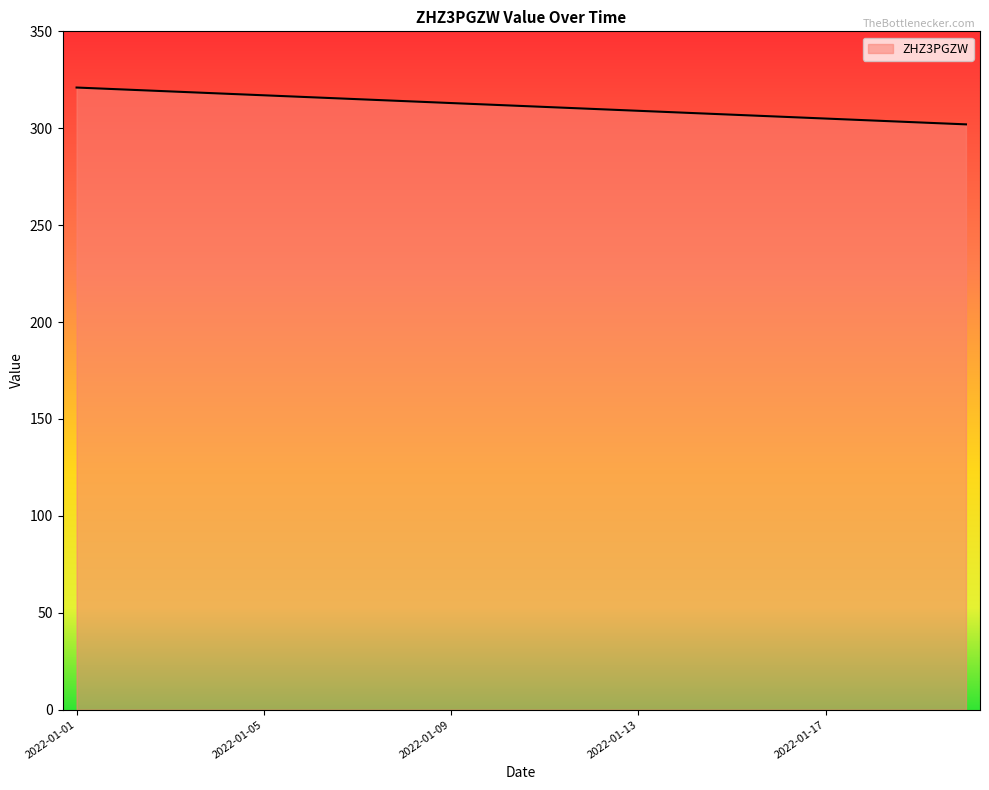

What is the difference between the maximum and minimum values?

19